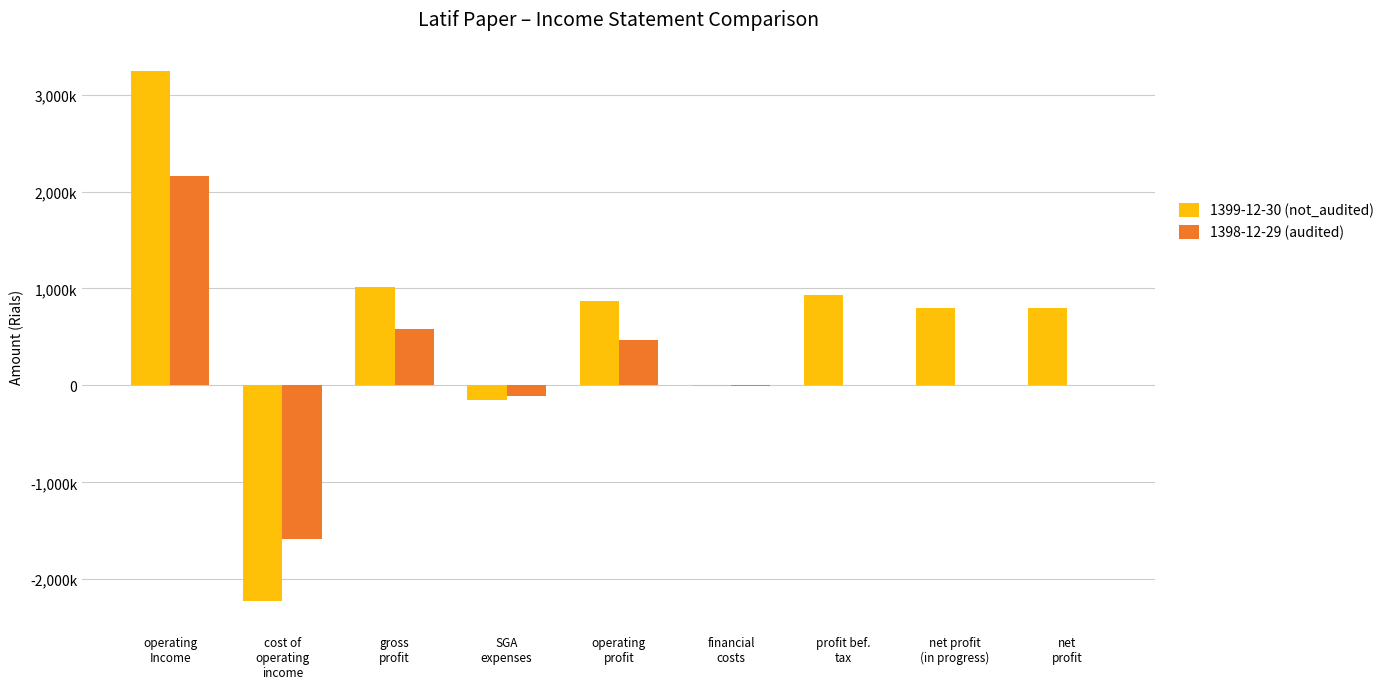

At operating
Income, list the series in order from smallest to largest.

1398-12-29 (audited), 1399-12-30 (not_audited)